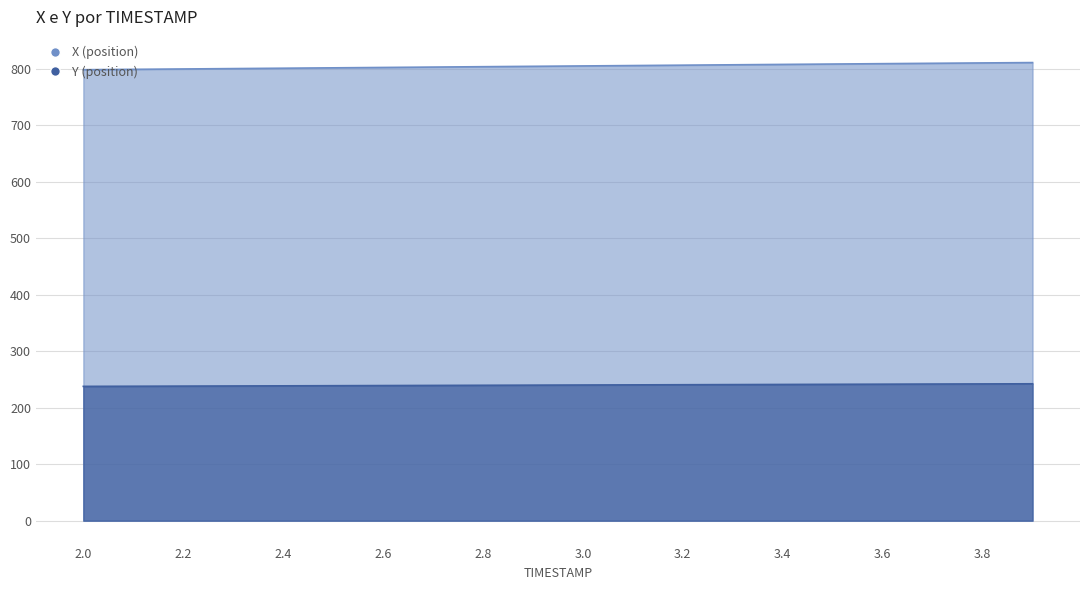

Reading left to right, what are all the values shown in this chart?

X: 798.6	799.3	799.9	800.6	801.3	801.9	802.6	803.3	803.9	804.6	805.3	806.0	806.6	807.3	808.0	808.7	809.3	810.0	810.6	811.2
Y: 237.8	238.1	238.3	238.5	238.8	239.0	239.3	239.5	239.8	240.0	240.3	240.5	240.7	241.0	241.2	241.5	241.7	241.9	242.2	242.4